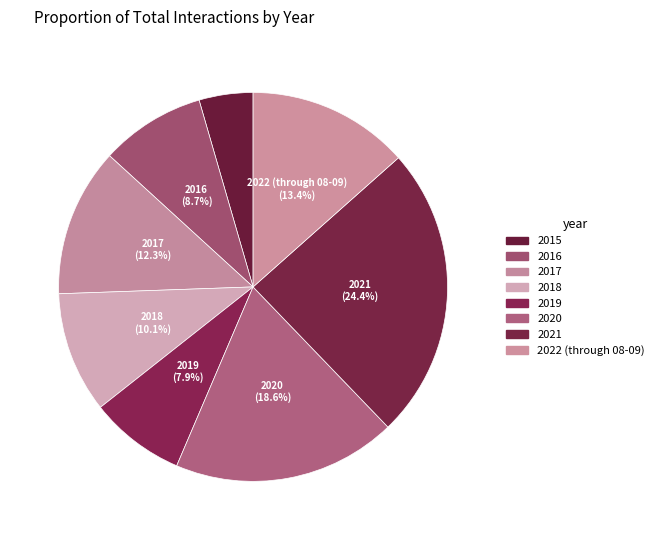

To the nearest percent, what portion does 2016 represent?

9%